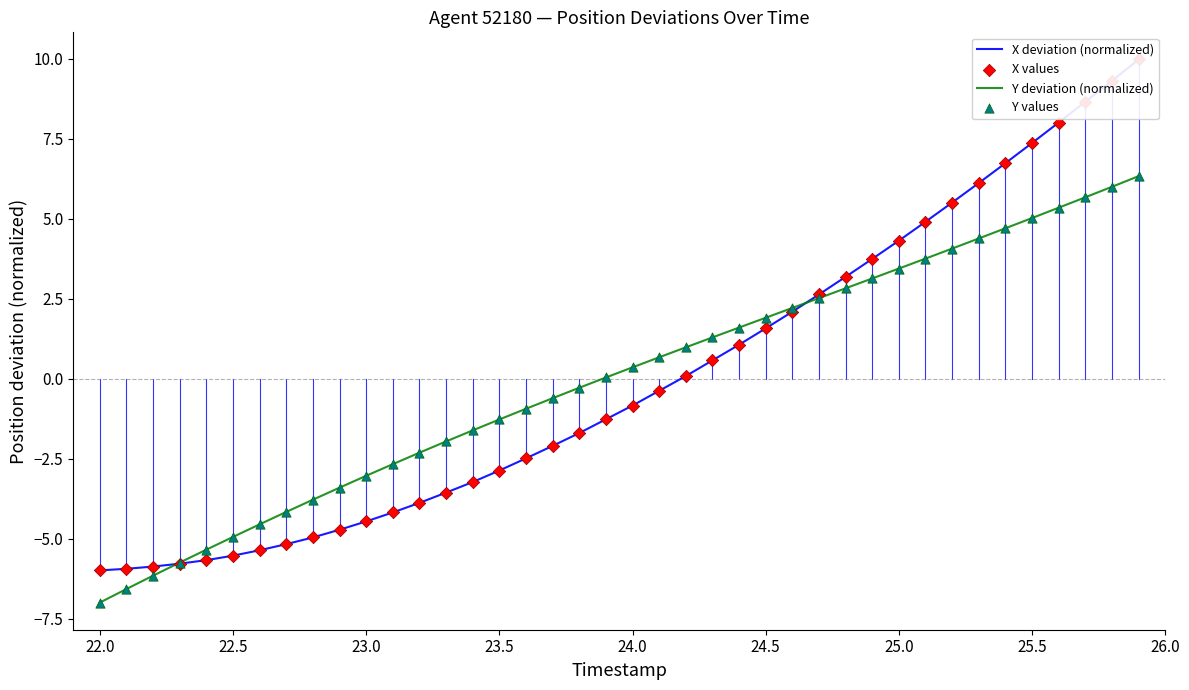

Which series reaches the maximum Y coordinate?

X deviation (normalized)